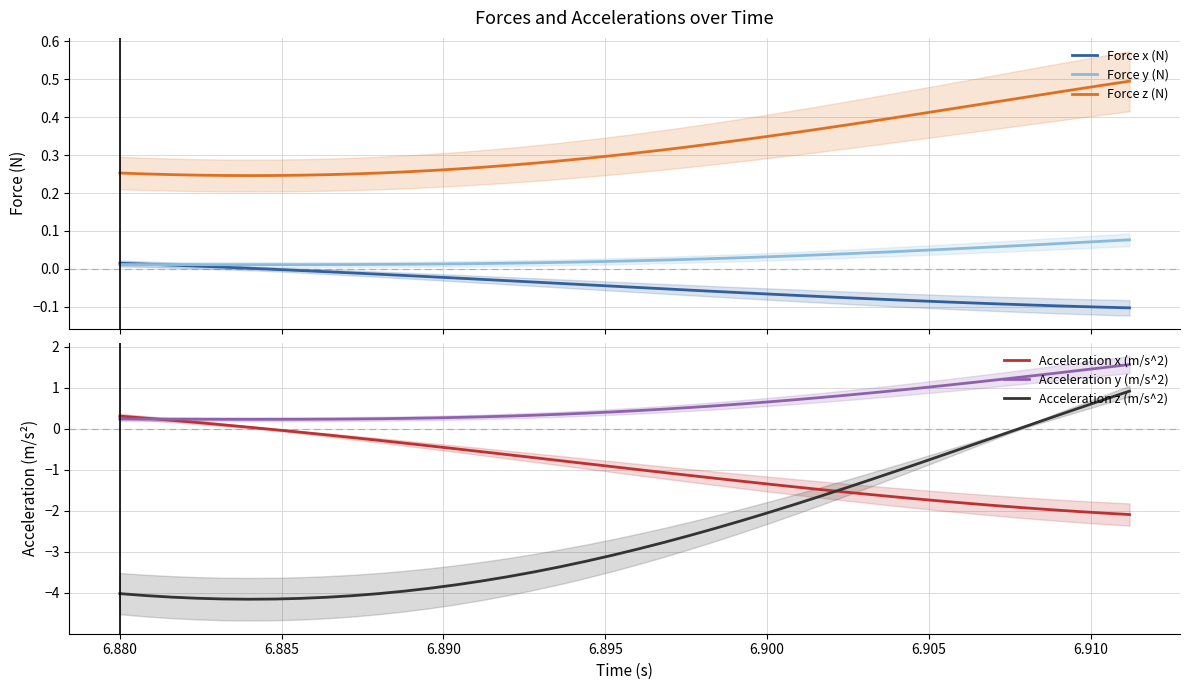

What is the minimum value for Acceleration x (m/s^2)?

-2.1